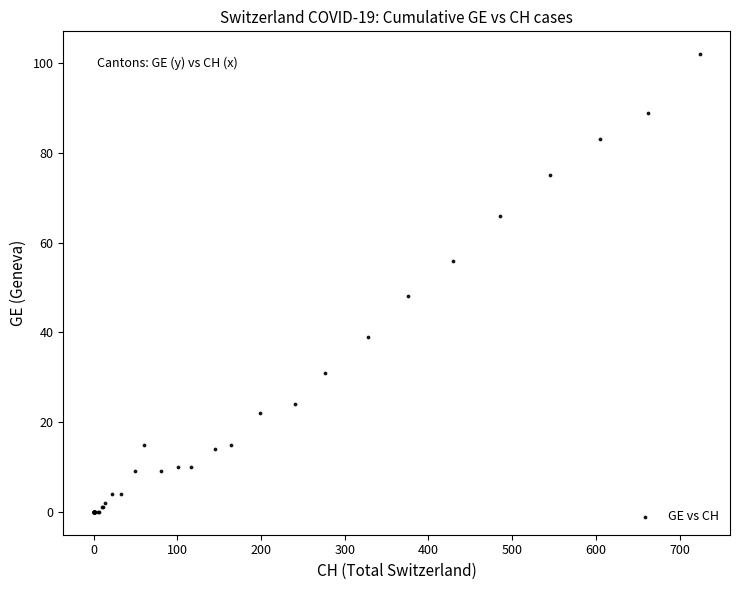

What Y value in the scatter plot is closest to 51?

48